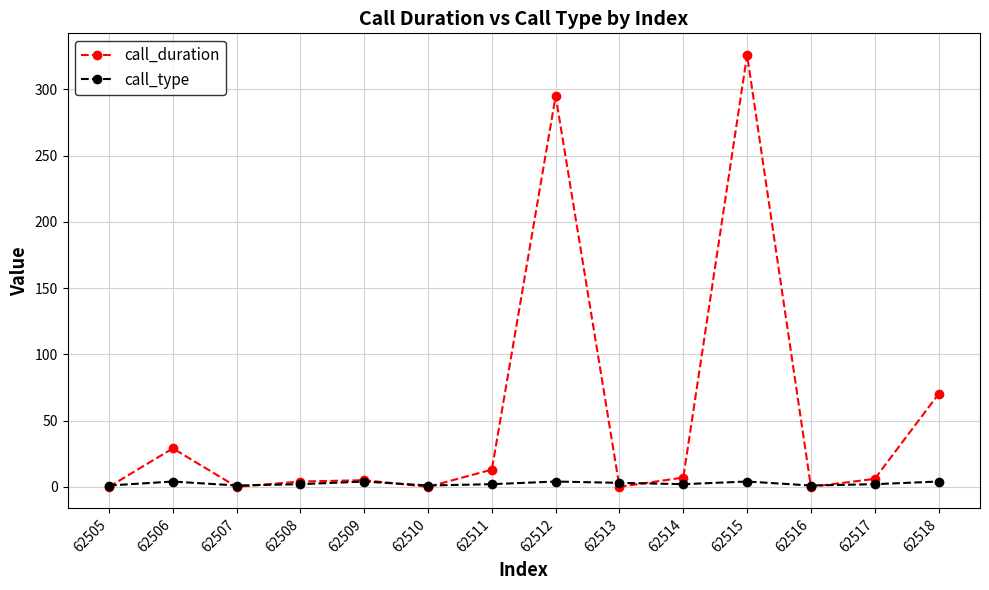

At how many categories does at least one series exceed 226?

2